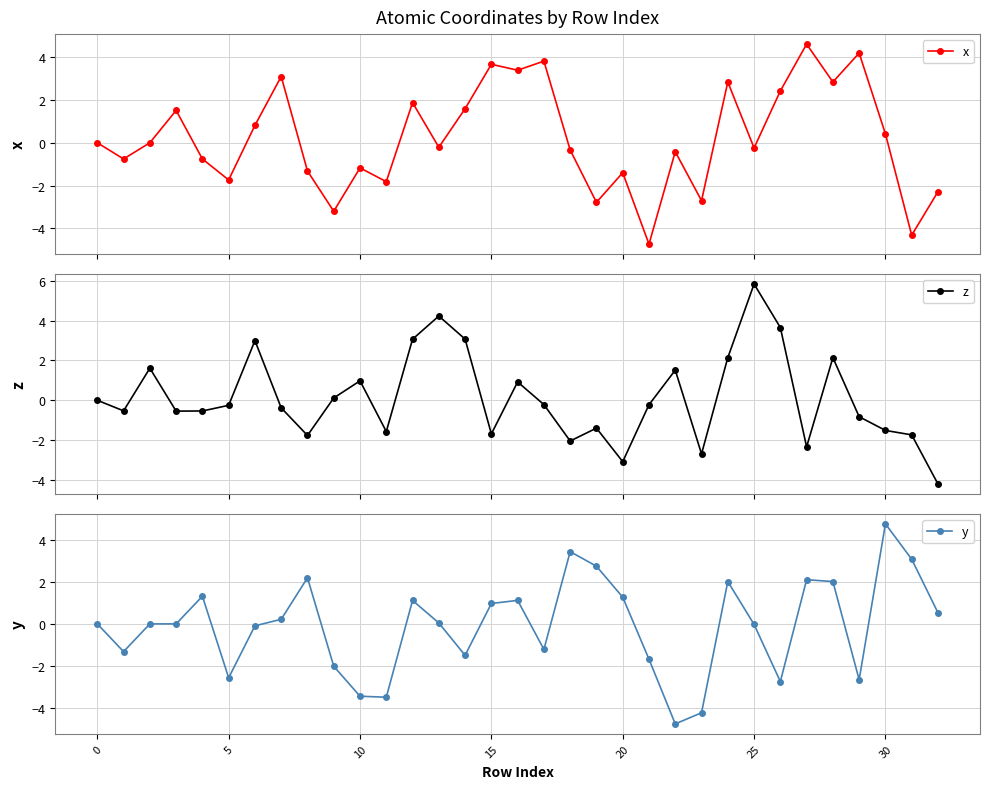

What is the minimum value for y?

-4.8